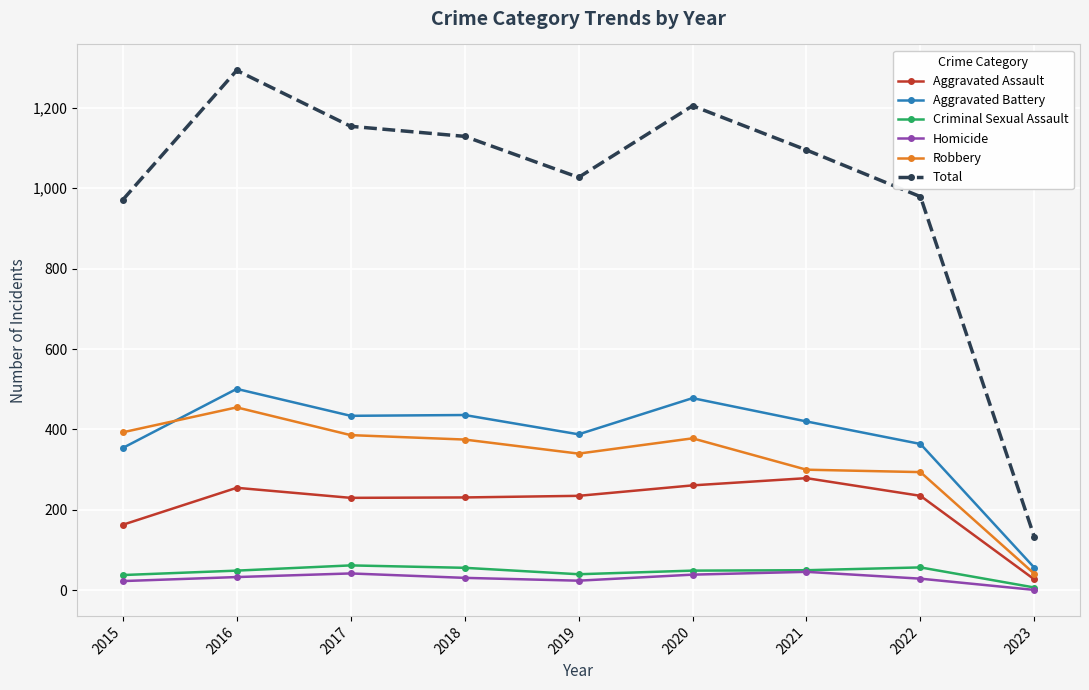

Which series has the largest range (max minus min)?

Total